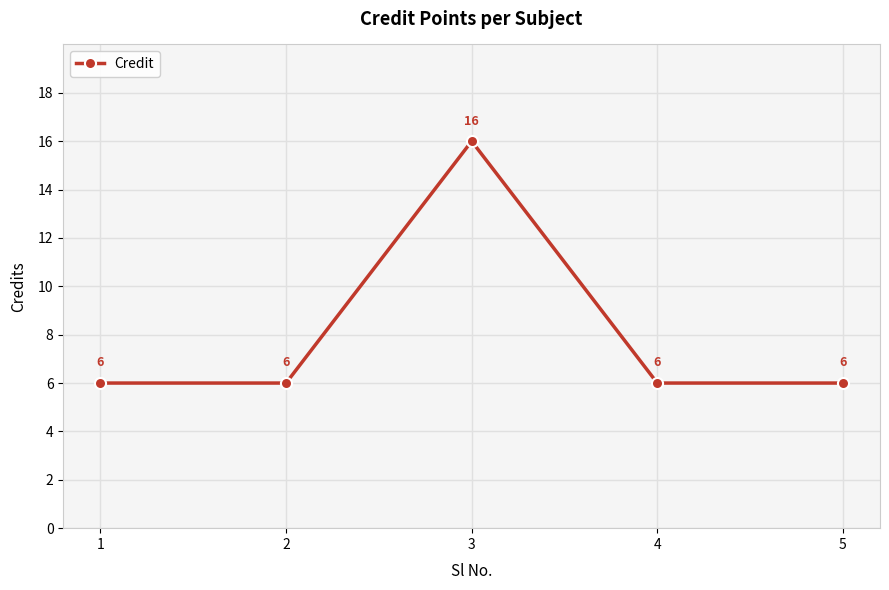

What is the maximum value shown in the chart?

16